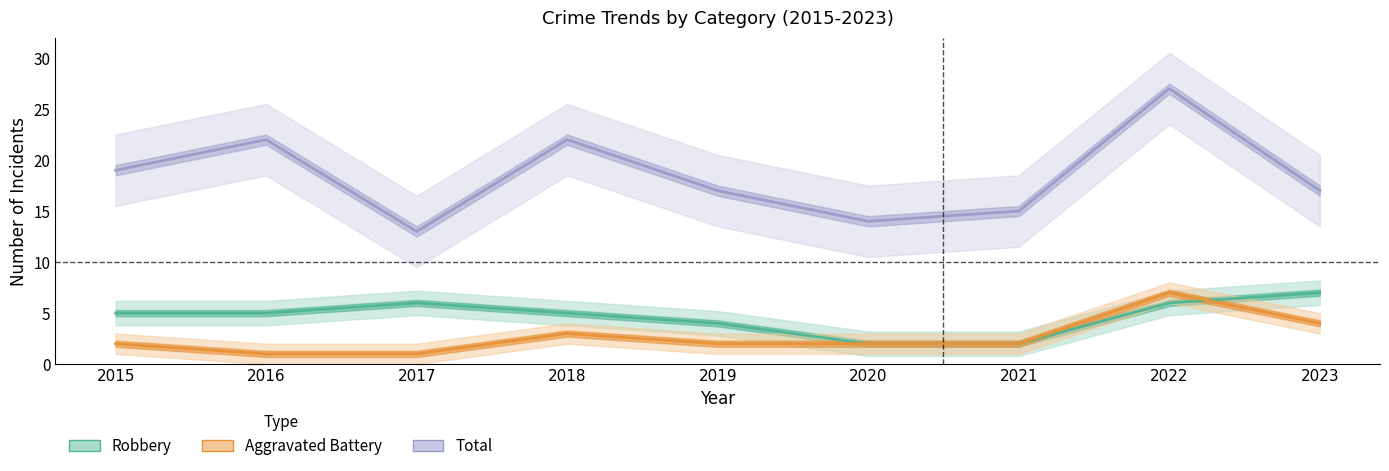

What is the value of the Aggravated Battery point at the 1st from the left?

2